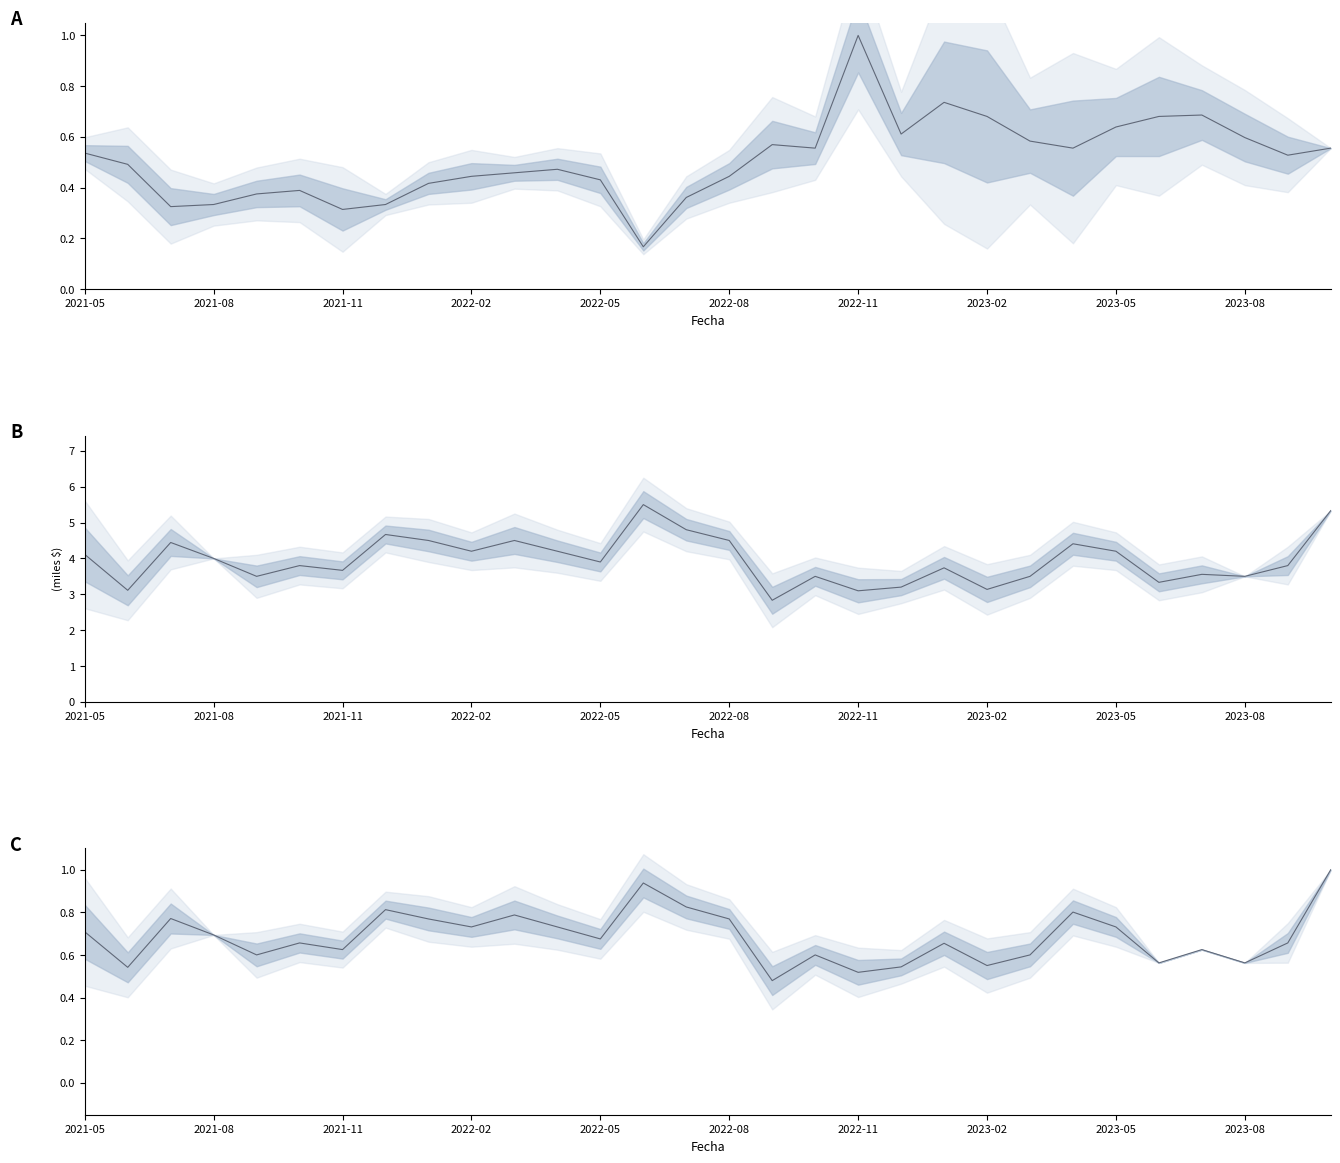

True or false: Precio mean and Volumen mean cross at least once.

False